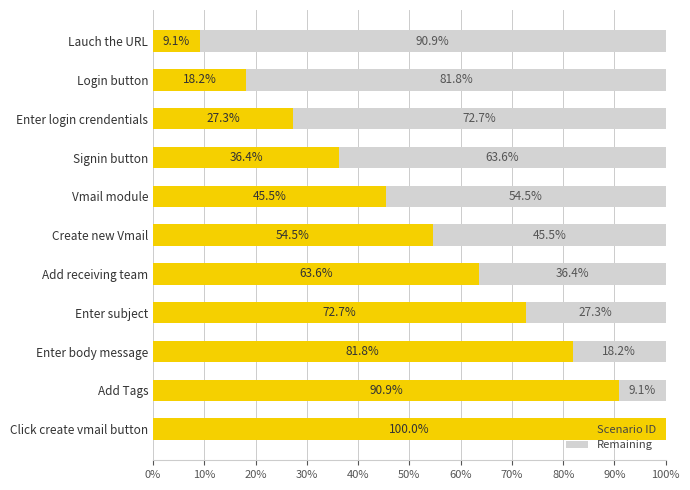

Where is Scenario ID nearest to the value 54?

Create new Vmail